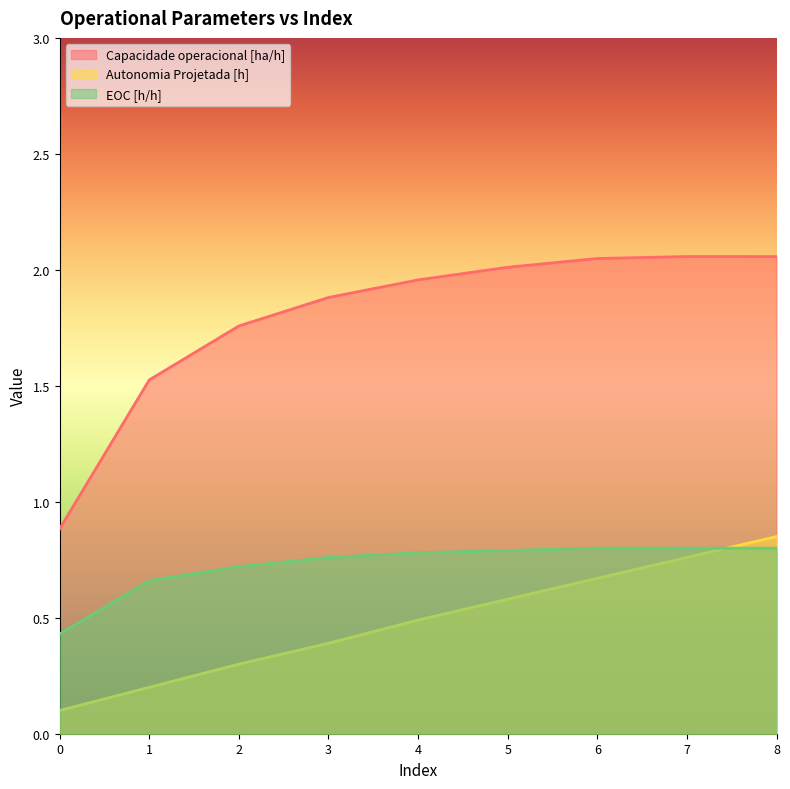

True or false: Autonomia Projetada [h] and Capacidade operacional [ha/h] intersect in this chart.

False